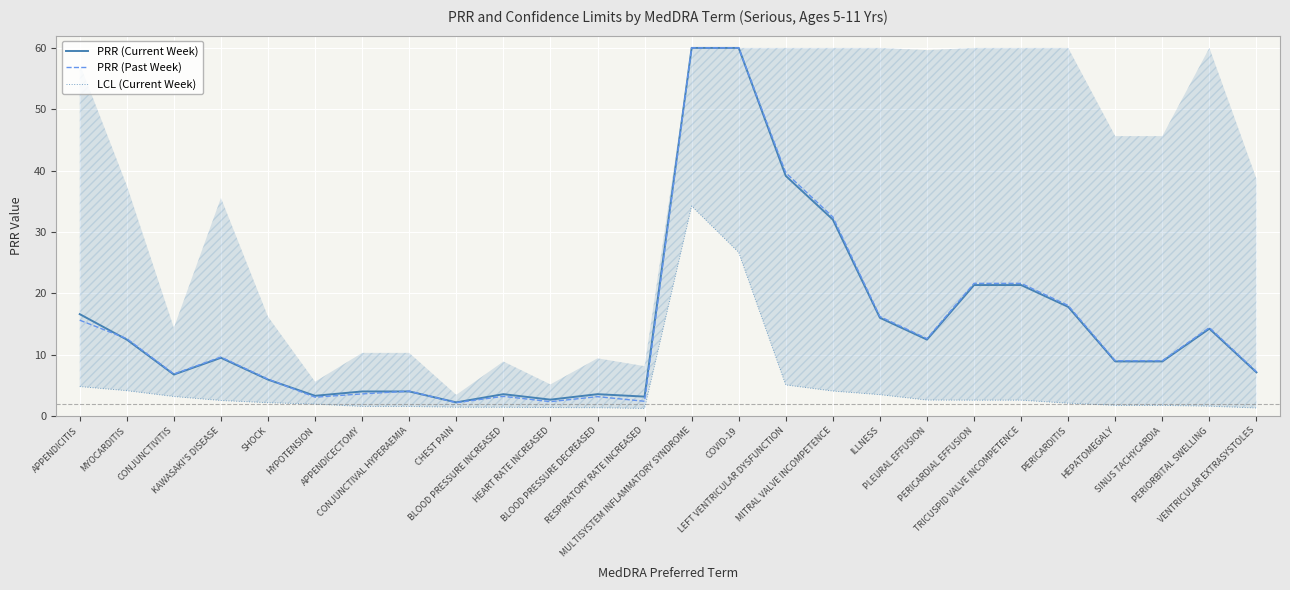

Reading left to right, transcribe all the data shown in this chart.

PRR (Current Week): 16.6	12.5	6.8	9.5	5.9	3.3	4.0	4.0	2.2	3.6	2.7	3.6	3.2	60.0	60.0	39.1	32.0	16.0	12.5	21.3	21.3	17.8	8.9	8.9	14.2	7.1
PRR (Past Week): 15.6	12.6	6.8	9.6	6.0	3.1	3.6	4.1	2.2	3.2	2.3	3.2	2.4	60.0	60.0	39.6	32.4	16.2	12.6	21.6	21.6	18.0	9.0	9.0	14.4	7.2
LCL (Current Week): 4.8	4.1	3.2	2.5	2.2	1.9	1.6	1.6	1.4	1.4	1.4	1.4	1.2	34.2	26.7	5.1	4.1	3.5	2.6	2.6	2.6	2.1	1.7	1.7	1.6	1.3